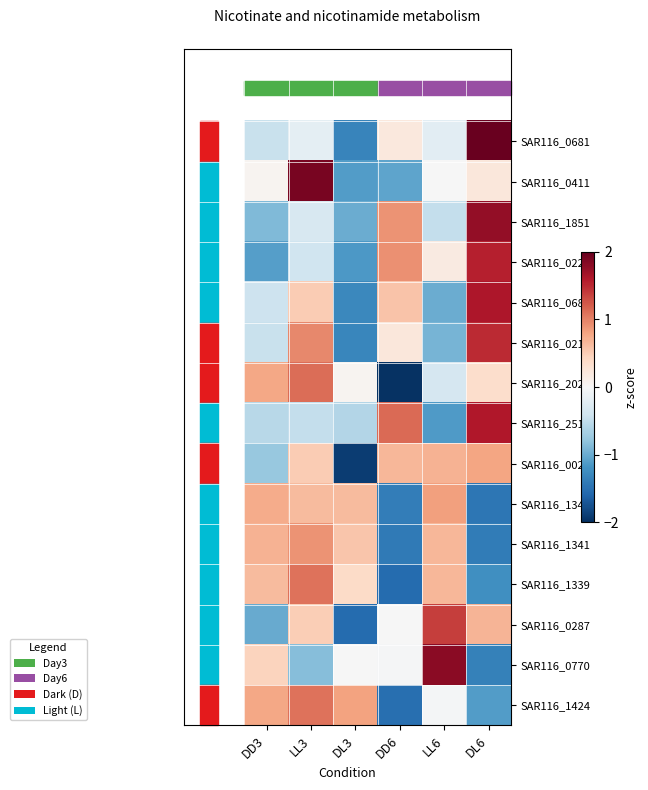

How many data points does each series have?

6